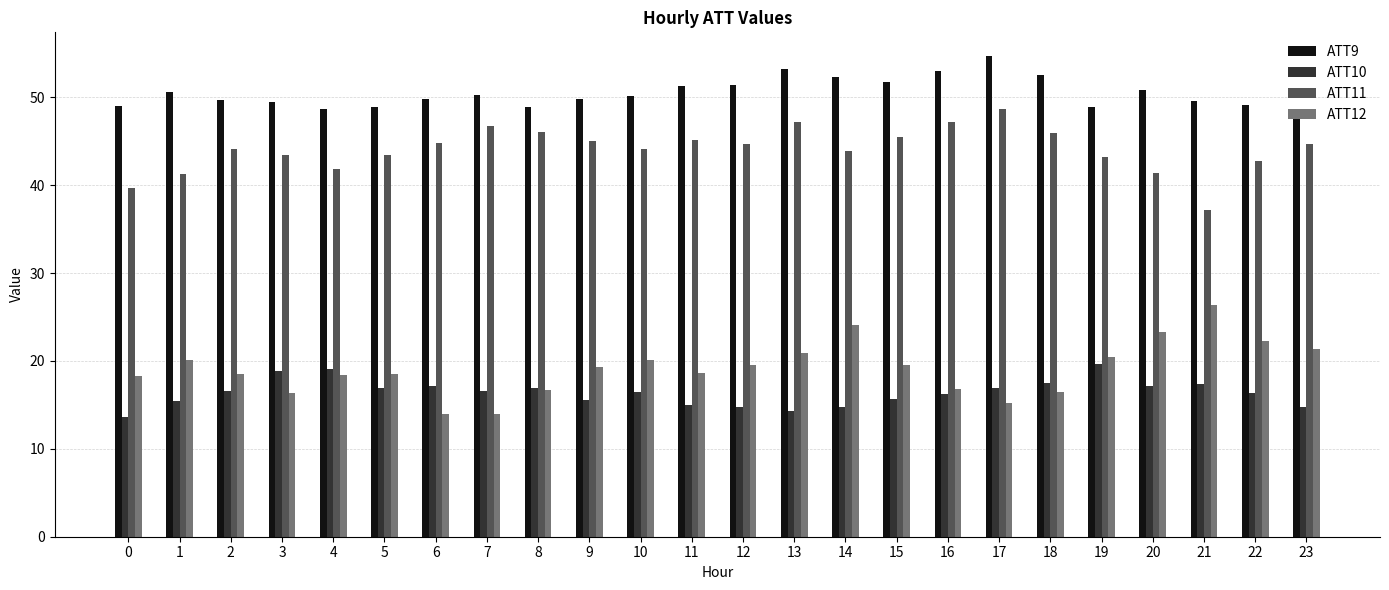

What is the spread (max minus min) of values at 9?

34.2